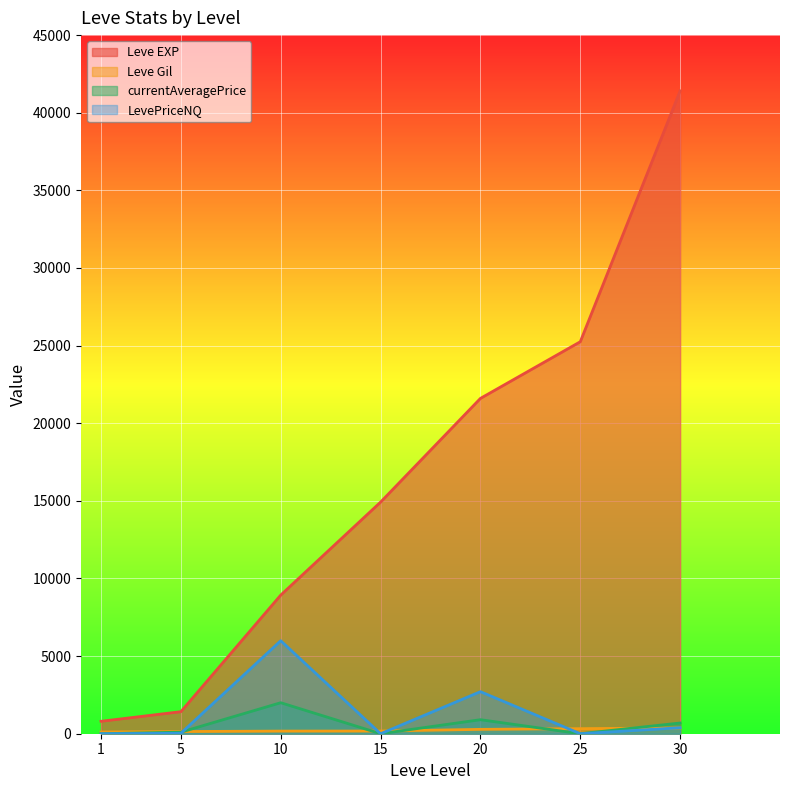

What are all the series names shown in the legend?

Leve EXP, Leve Gil, currentAveragePrice, LevePriceNQ